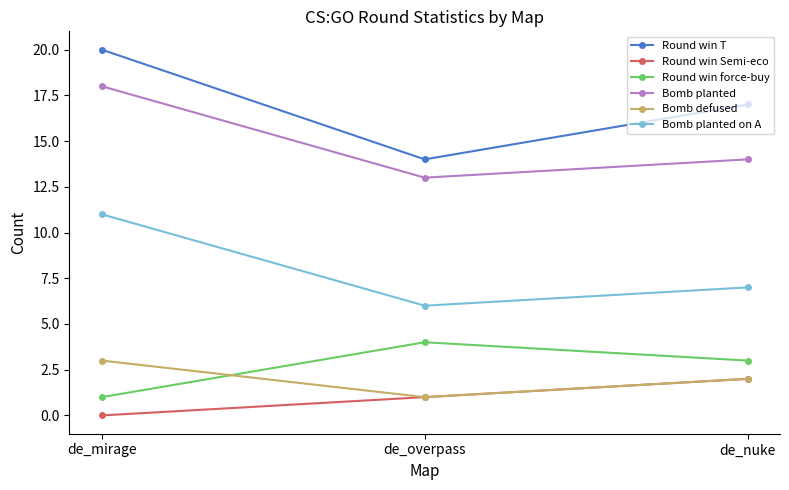

What is the sum of the Round win Semi-eco values at de_nuke and de_mirage?

2